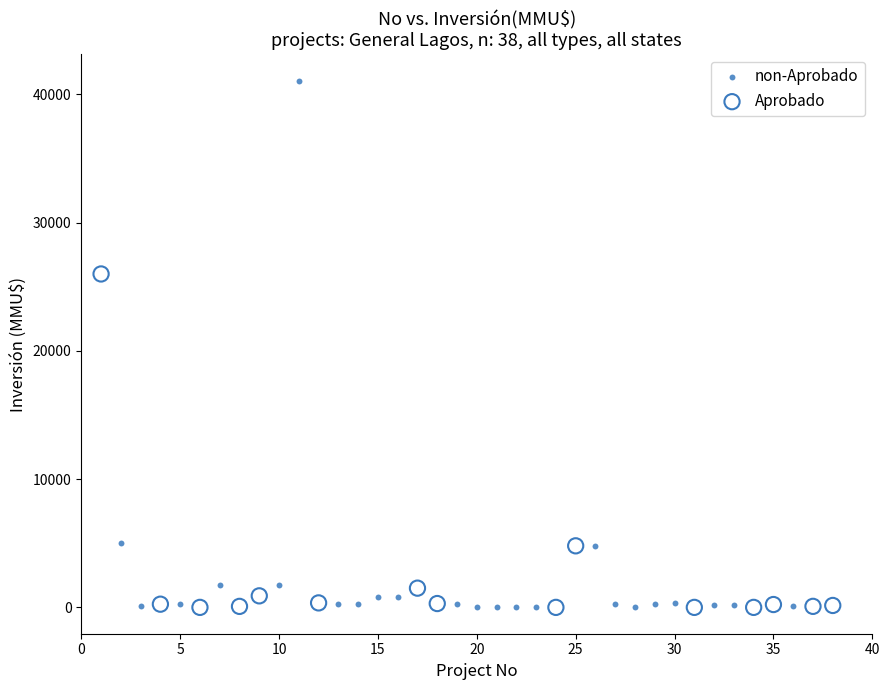

Which series has the widest spread of Y values?

non-Aprobado